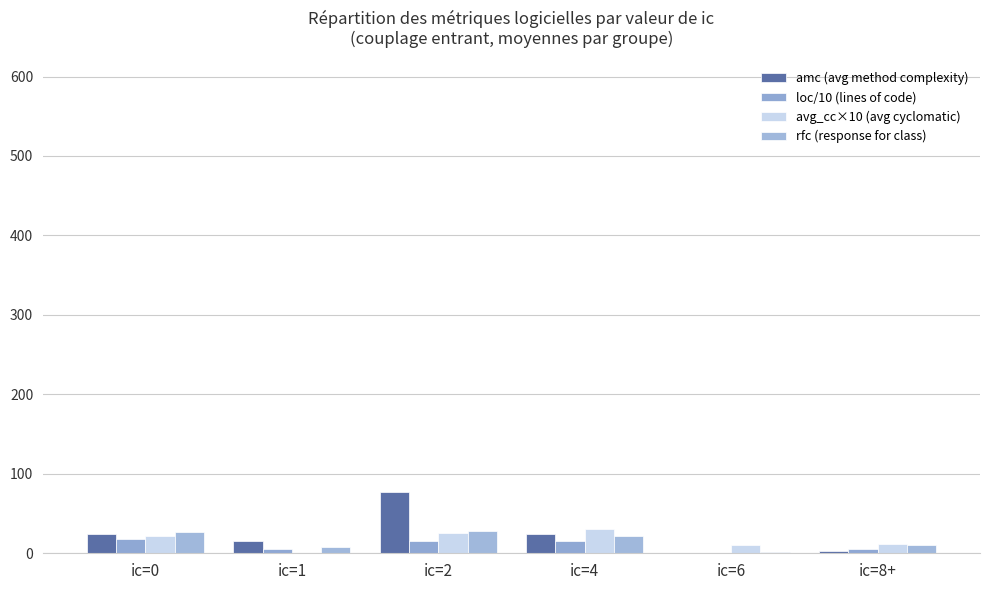

How many values in avg_cc×10 (avg cyclomatic) are above zero?

5